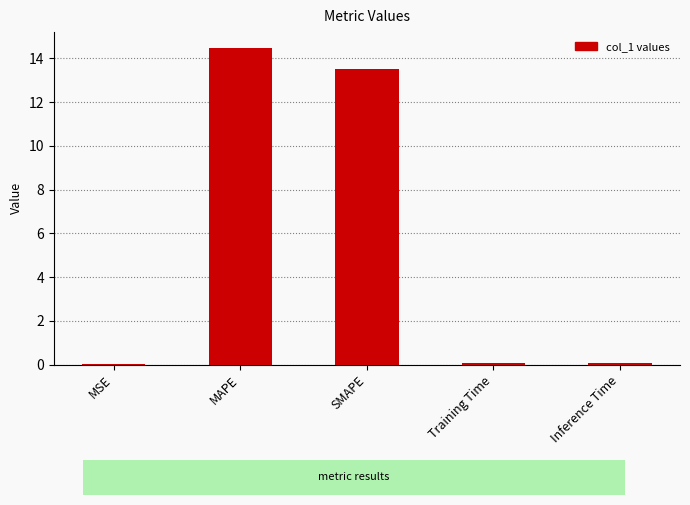

What is the difference between the values at MSE and Training Time?

0.1